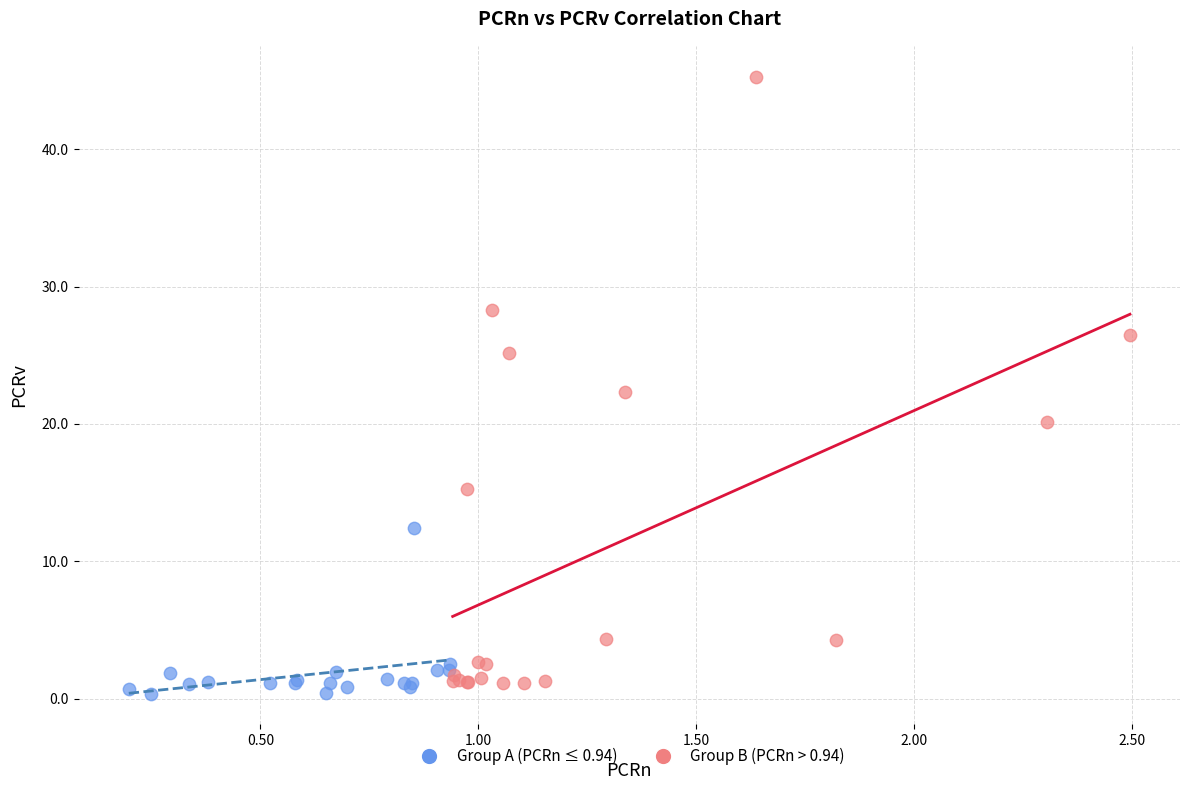

Which series has the widest spread of Y values?

Group B (PCRn > 0.94)